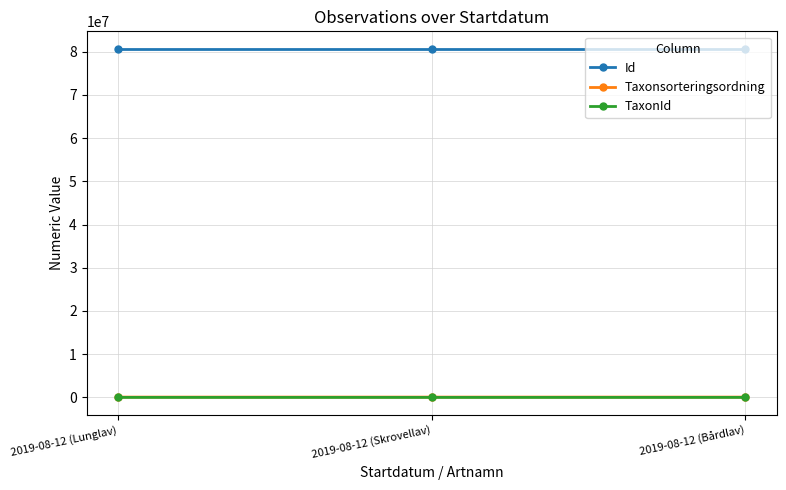

What is the approximate value of TaxonId at 2019-08-12 (Bårdlav)?

6463